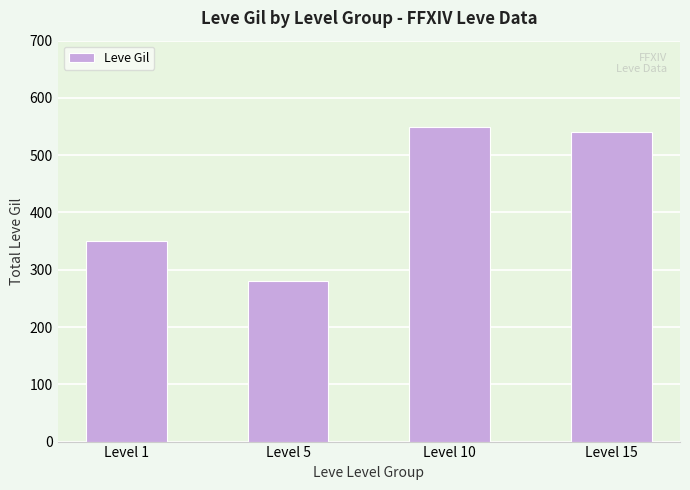

Reading right to left, extract all data points from this chart.

Level 15=540	Level 10=549	Level 5=280	Level 1=351